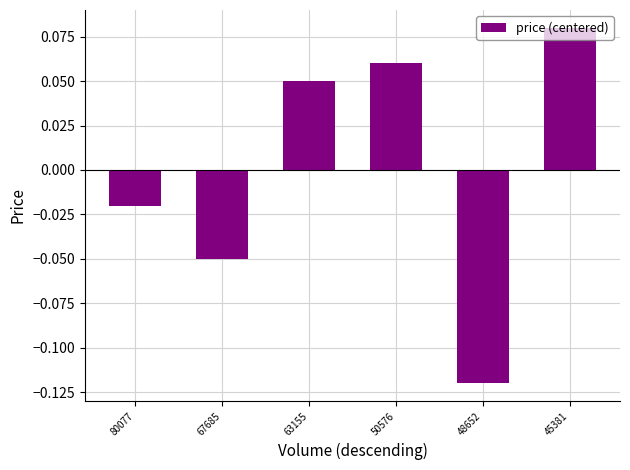

Does the chart contain any negative values?

Yes